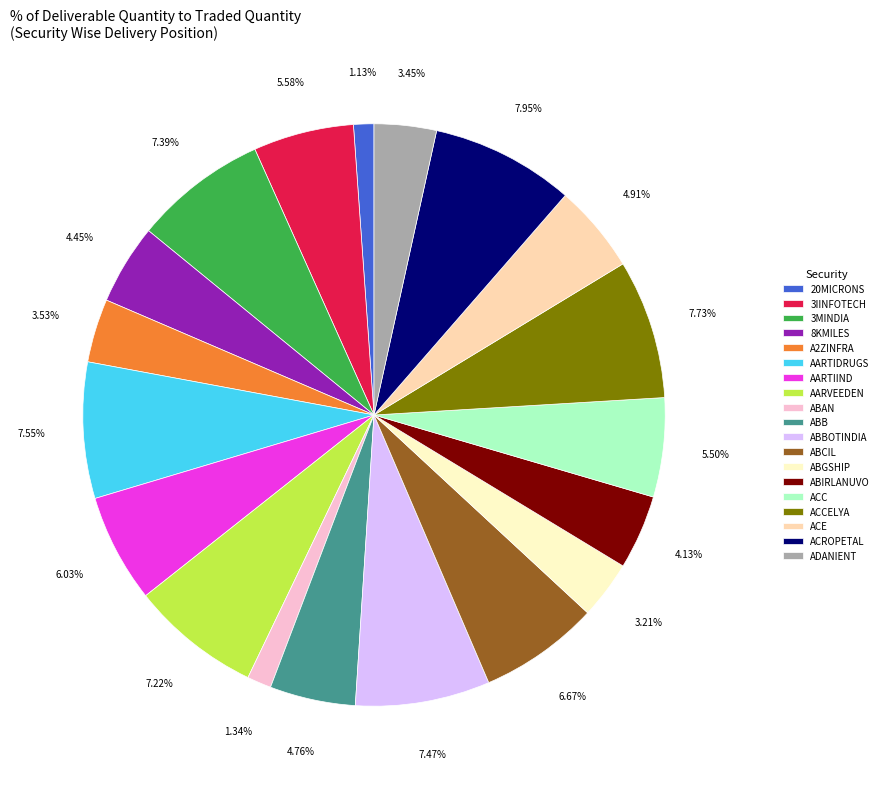

Do AARTIIND and 3MINDIA together represent more than half of the pie?

No